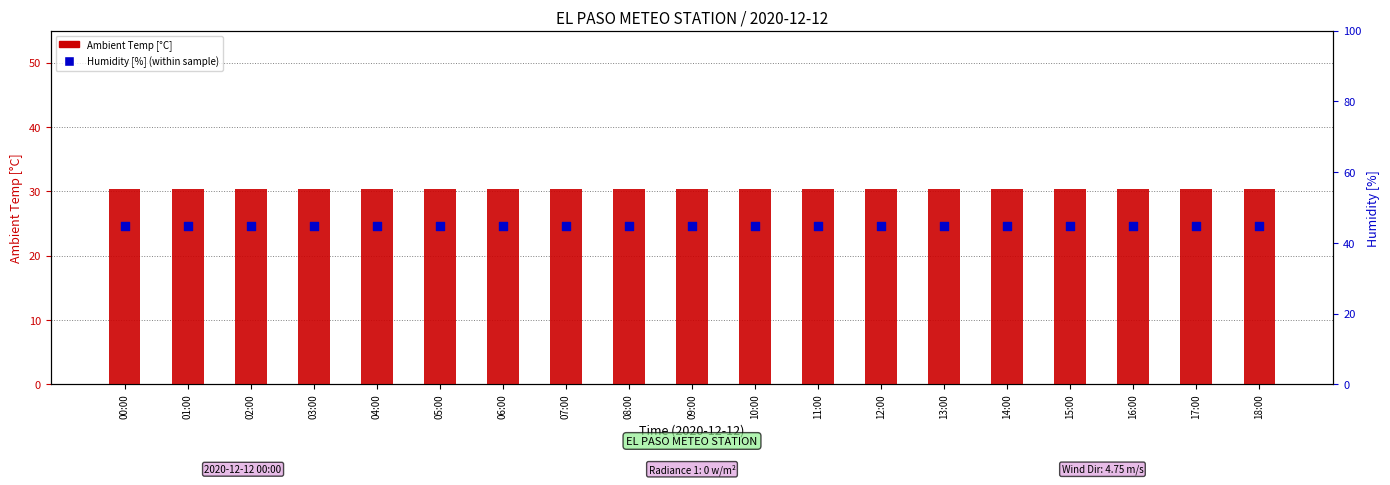

Is the value of Humidity [%] (rank within sample) at 08:00 greater than the value of Ambient Temp [°C] at 14:00?

Yes